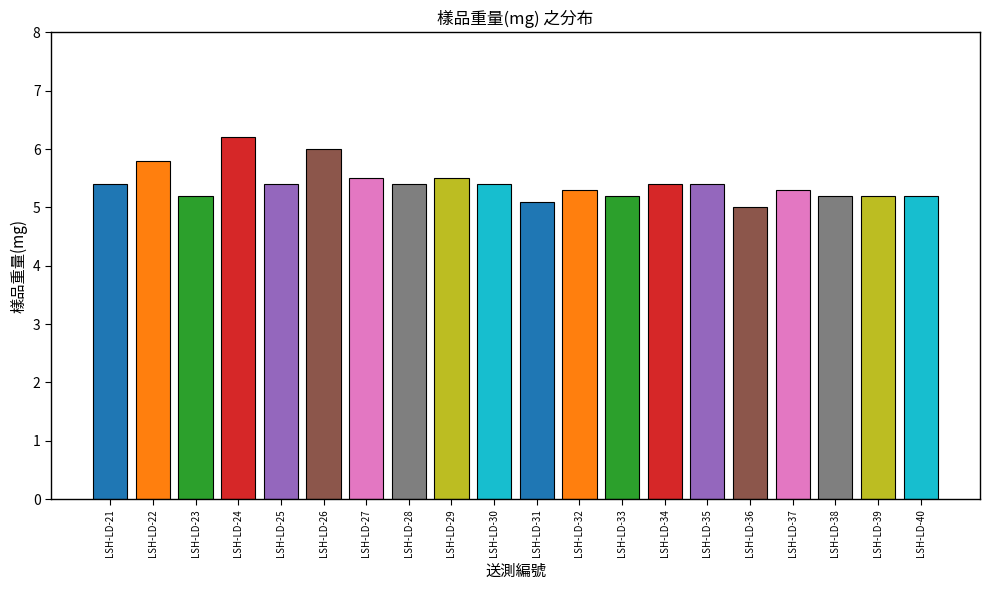

Does the chart contain stacked bars?

No